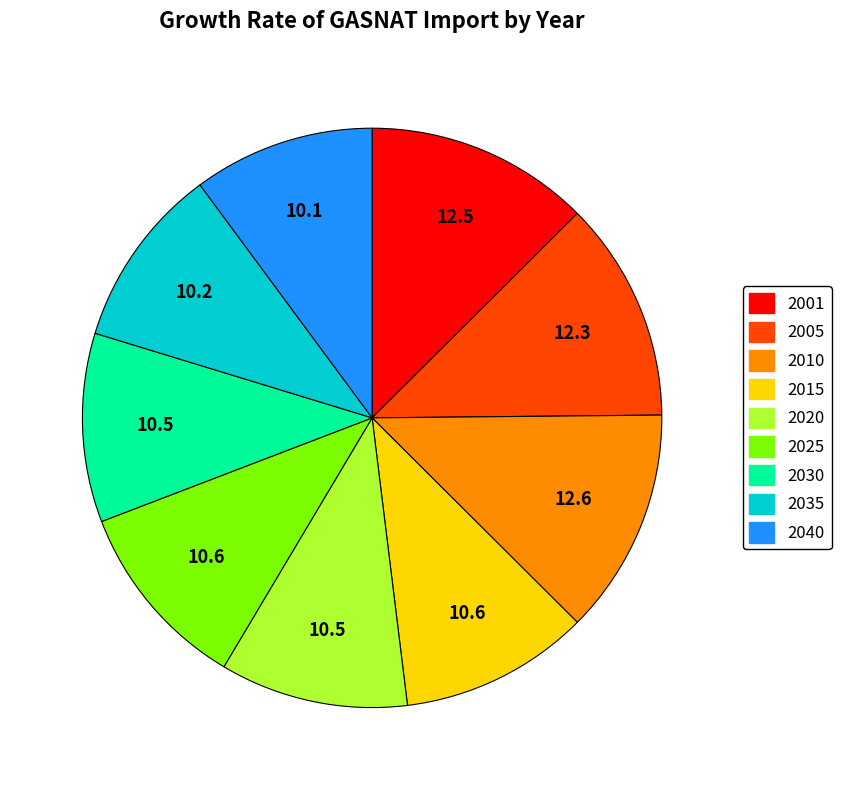

What is the ratio of the value at 2030 to the value at 2015?

1.0